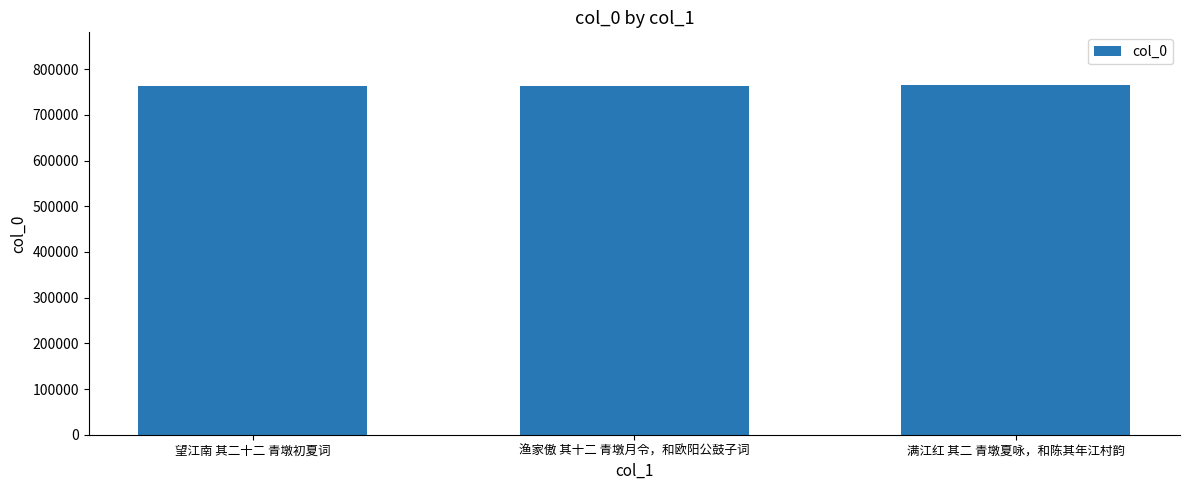

What is the greatest value displayed?

765601